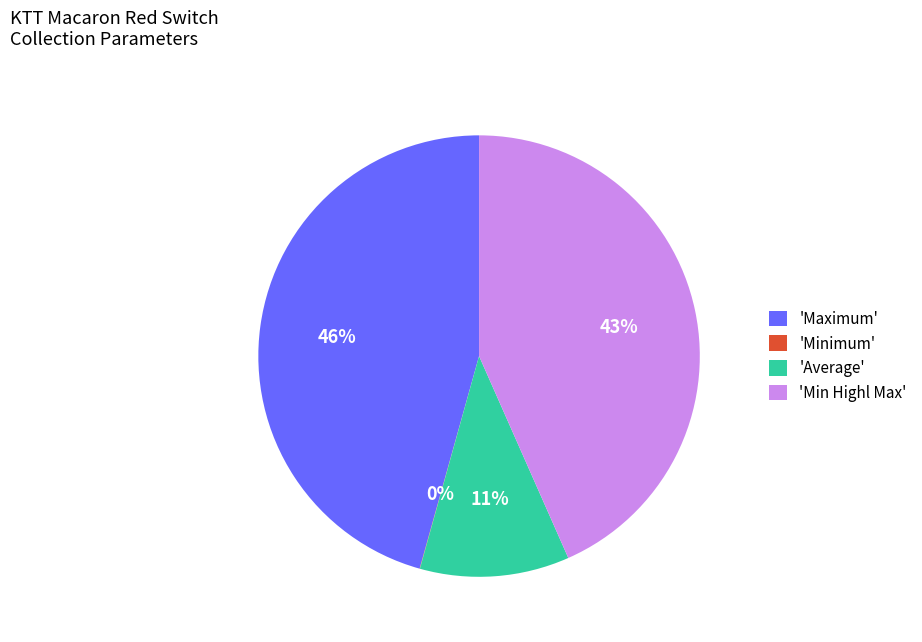

Which slice is the largest?

'Maximum'